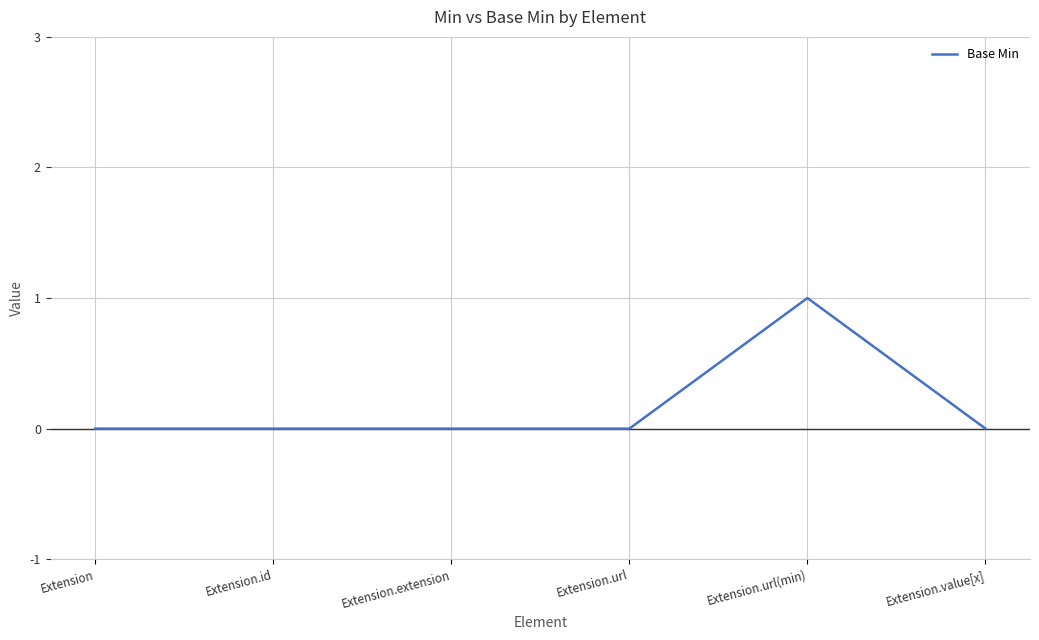

Which has a higher value, Extension.value[x] or Extension.url(min)?

Extension.url(min)